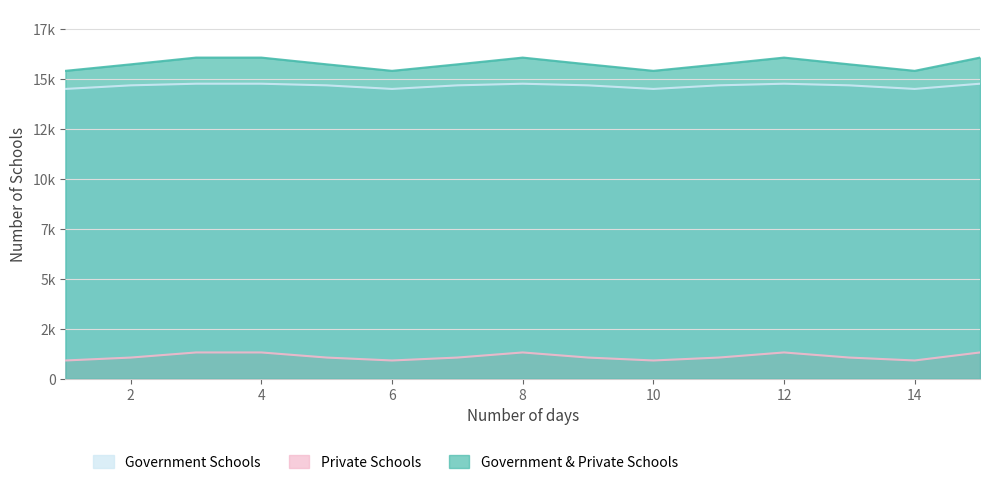

Does the chart have visible grid lines?

Yes